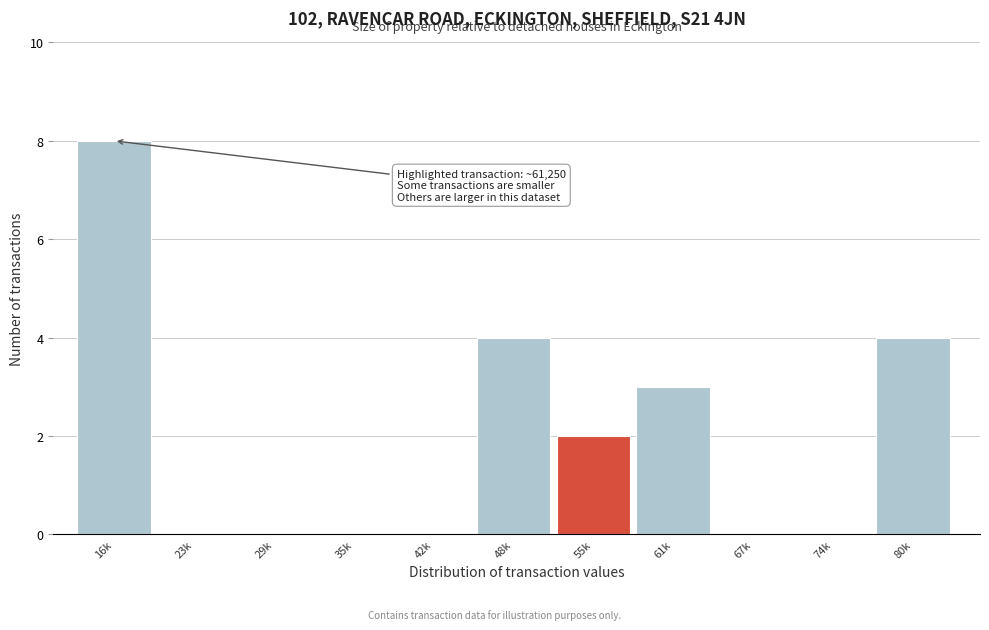

Reading left to right, list all the values displayed in this chart.

16k=8	23k=0	29k=0	35k=0	42k=0	48k=4	55k=2	61k=3	67k=0	74k=0	80k=4